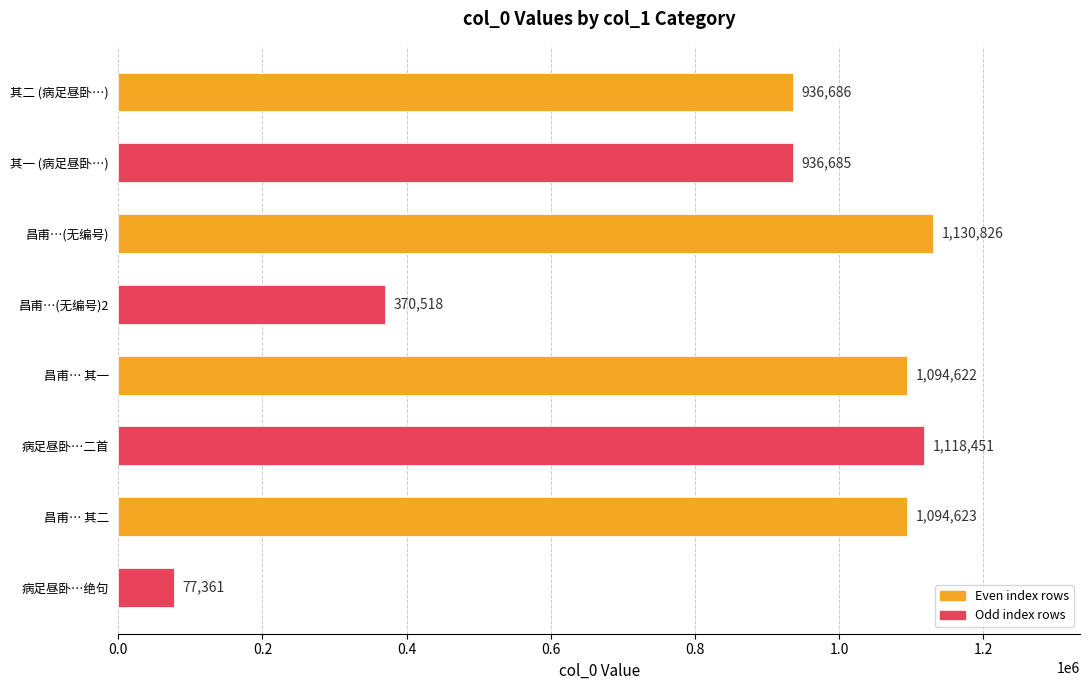

How many values are below 1094622?

4